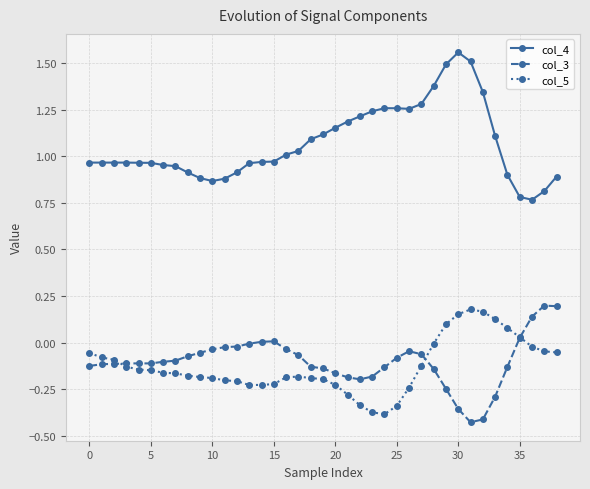

How many series are shown in this chart?

3